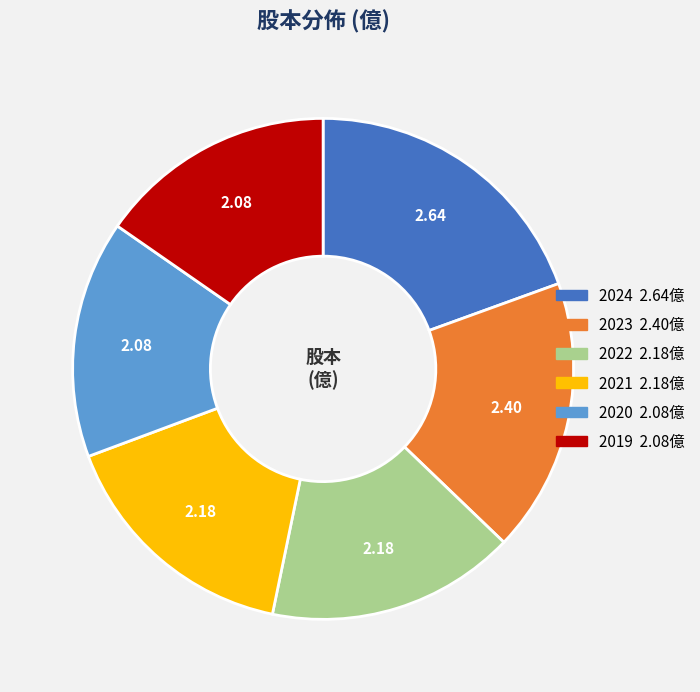

Is 2020 the majority of the pie?

No